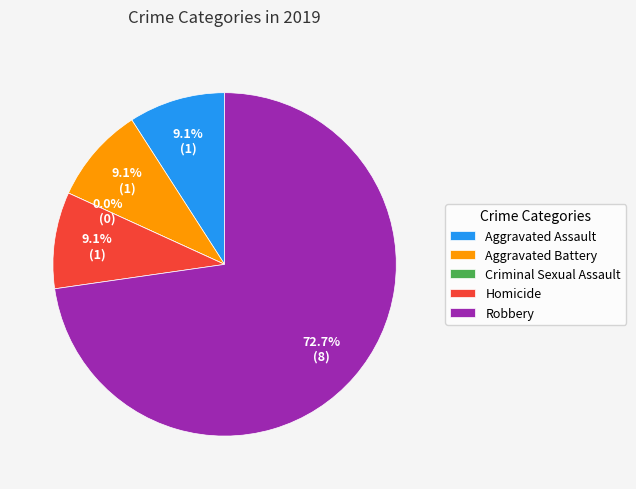

Count the number of slices in the pie.

5